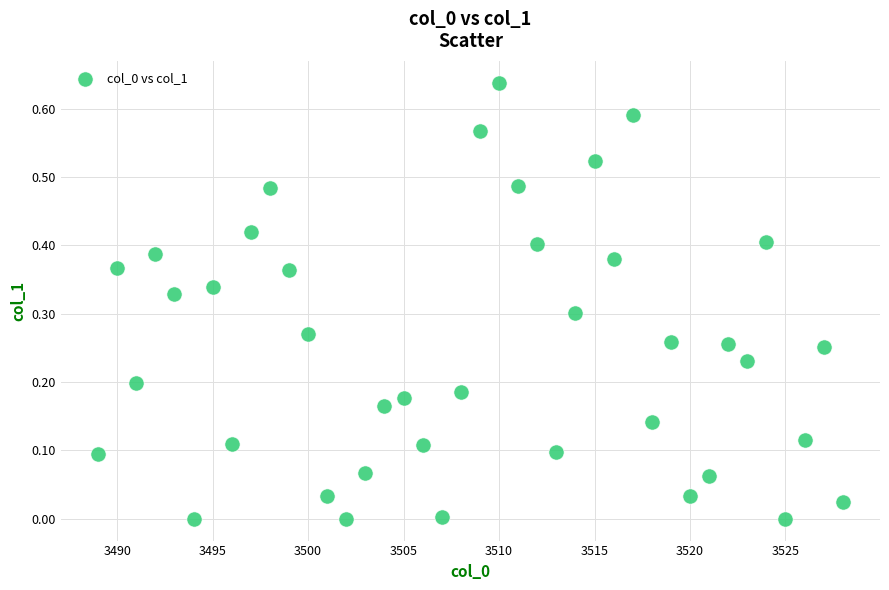

What is the range of X values (max minus min)?

39.0